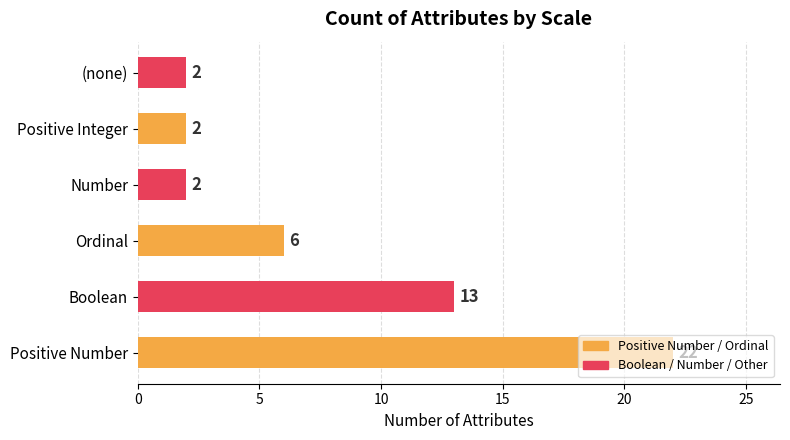

The chart shows a value of 3 at Positive Integer. True or false?

False